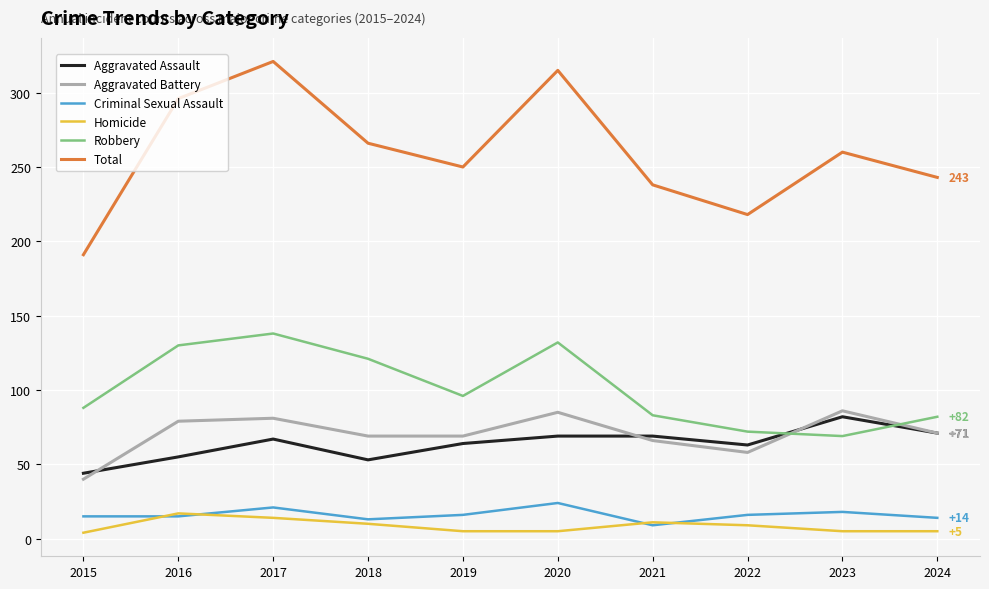

Which series has the largest total across all categories?

Total